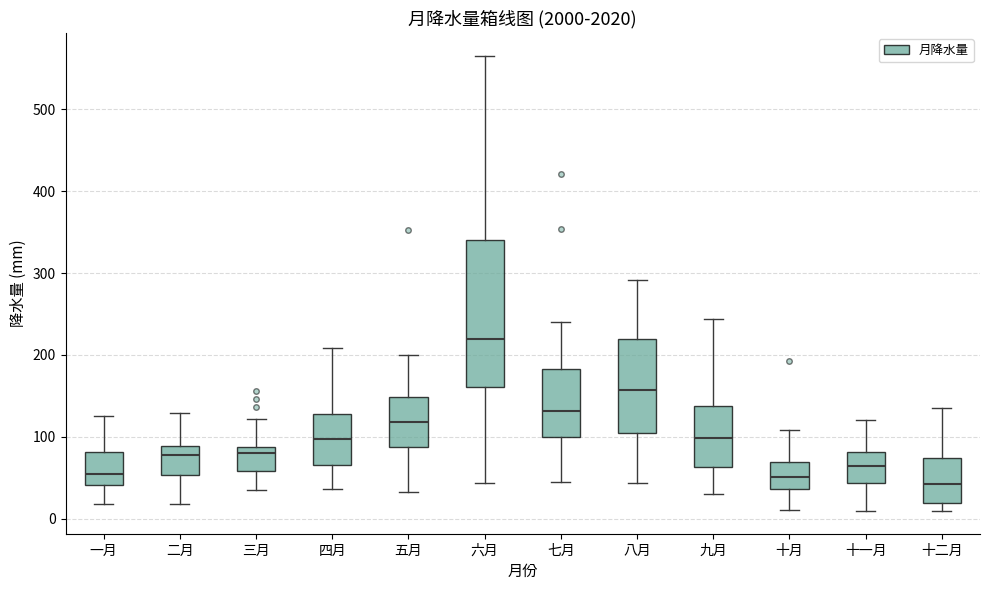

Where is the lower edge of the box for 五月 on the y-axis? The values are not printed on the chart, so give them approximately, as read against the axis.

90